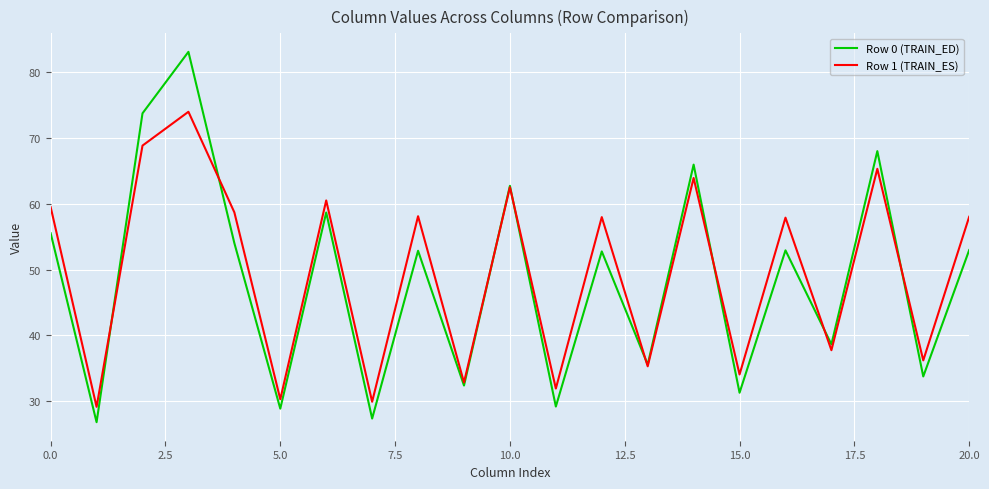

How many values in the Row 1 (TRAIN_ES) series exceed 57?

12